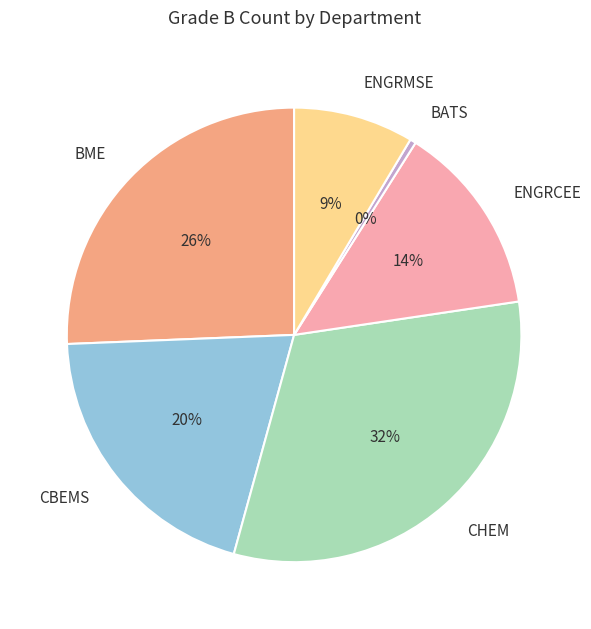

Which slice is the smallest?

BATS